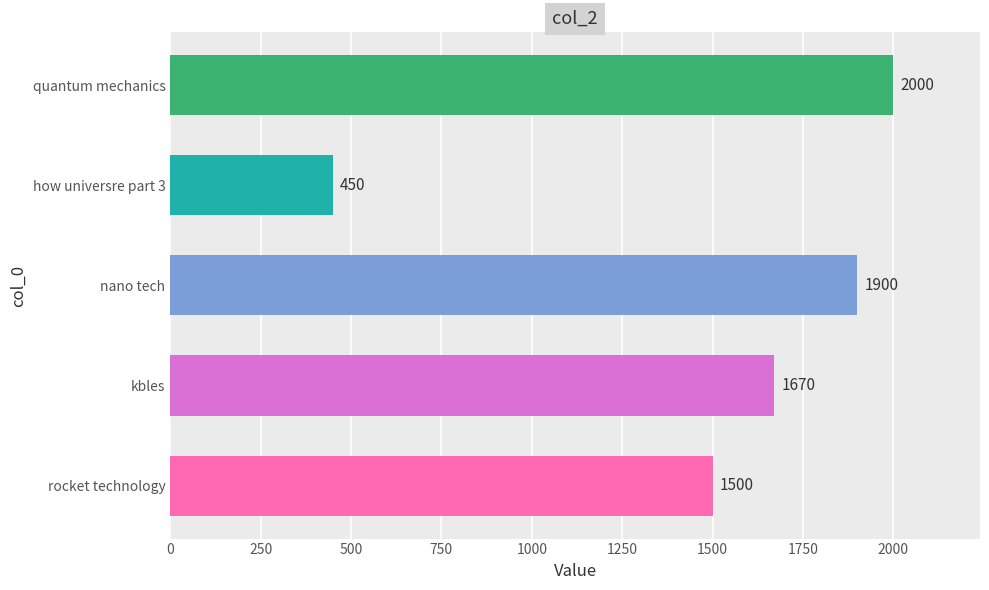

How many categories are shown in the chart?

5